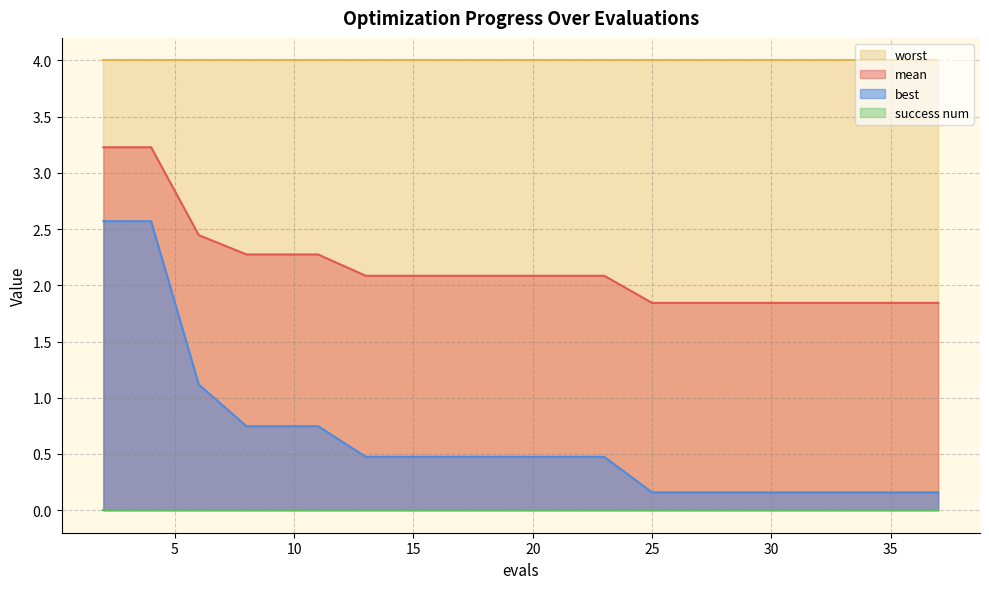

At which label does best reach its minimum?

25